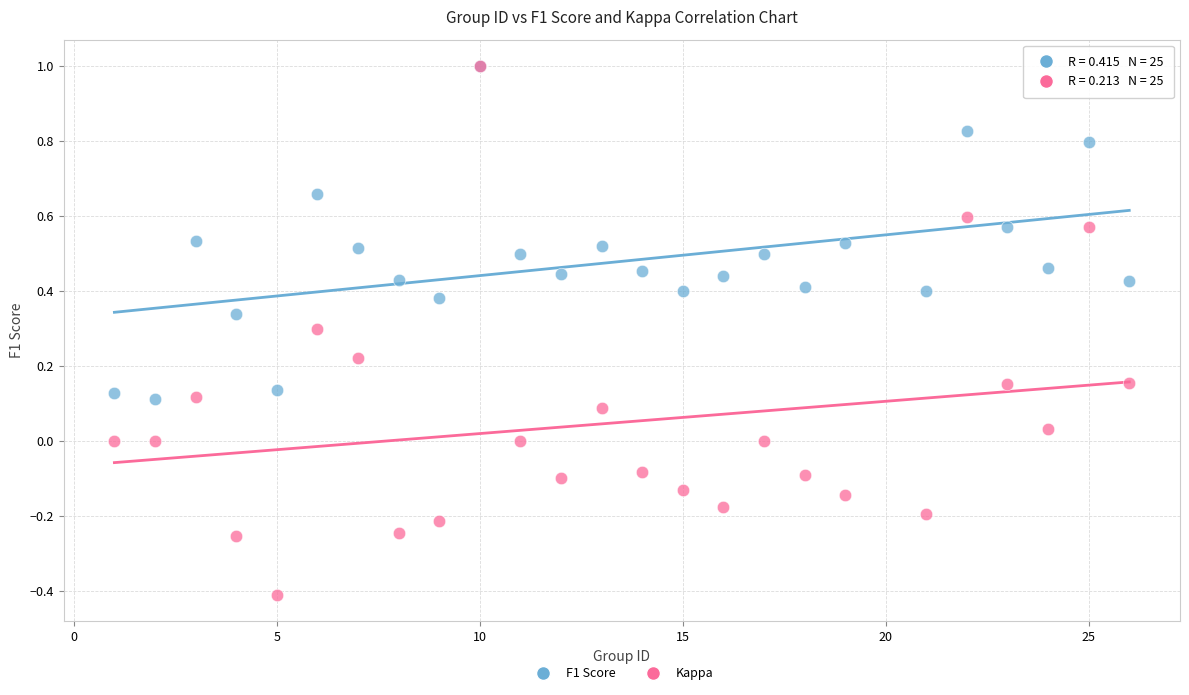

Which series contains the lowest Y value?

Kappa